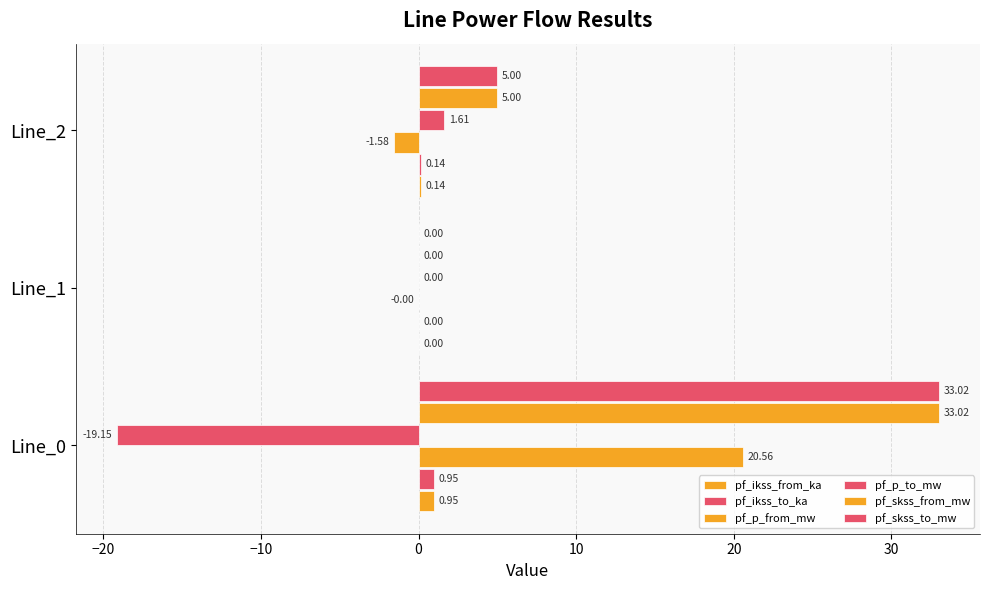

How many data points in pf_skss_from_mw are above 4?

2